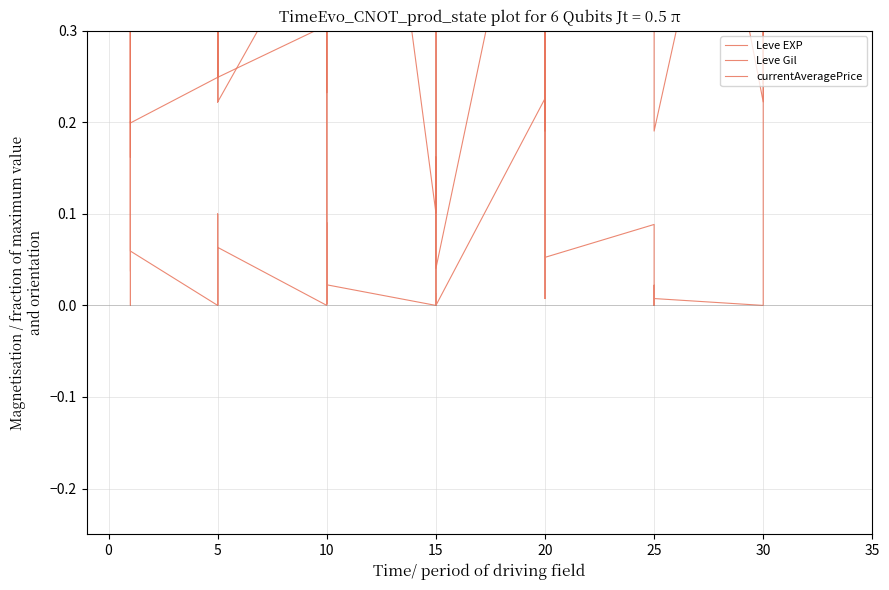

Is the value of Leve Gil at 15 greater than the value of Leve EXP at 20?

No